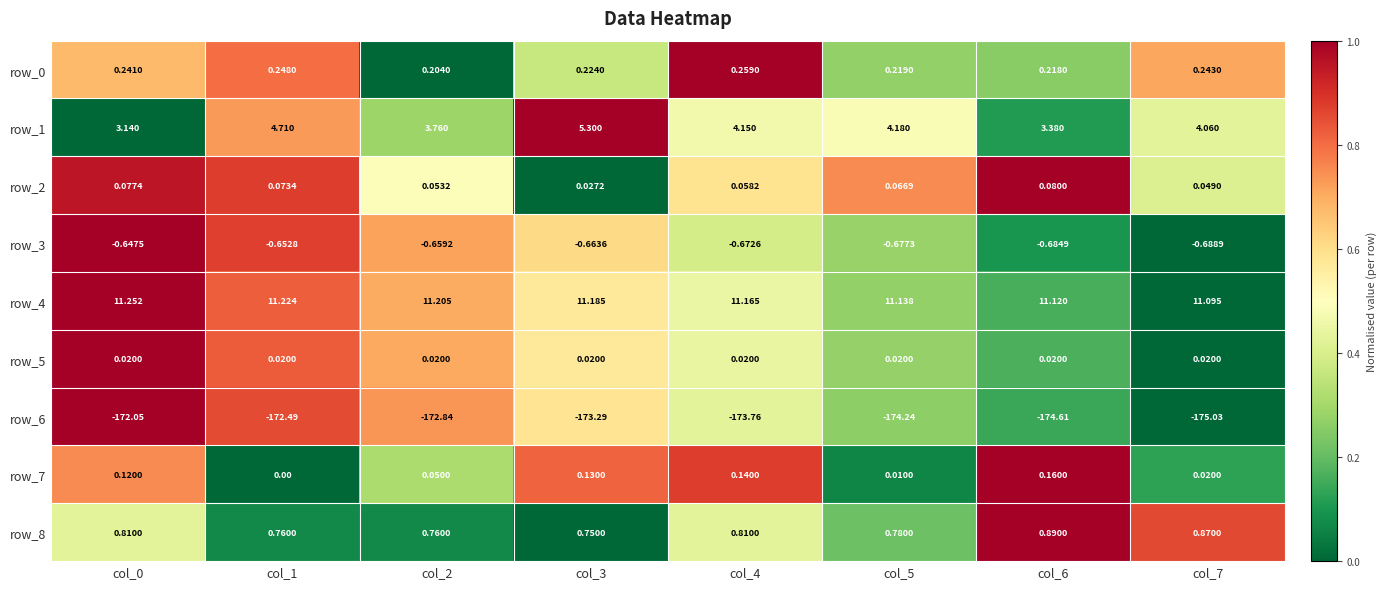

Is the value of row_4 at col_4 greater than the value of row_2 at col_4?

Yes